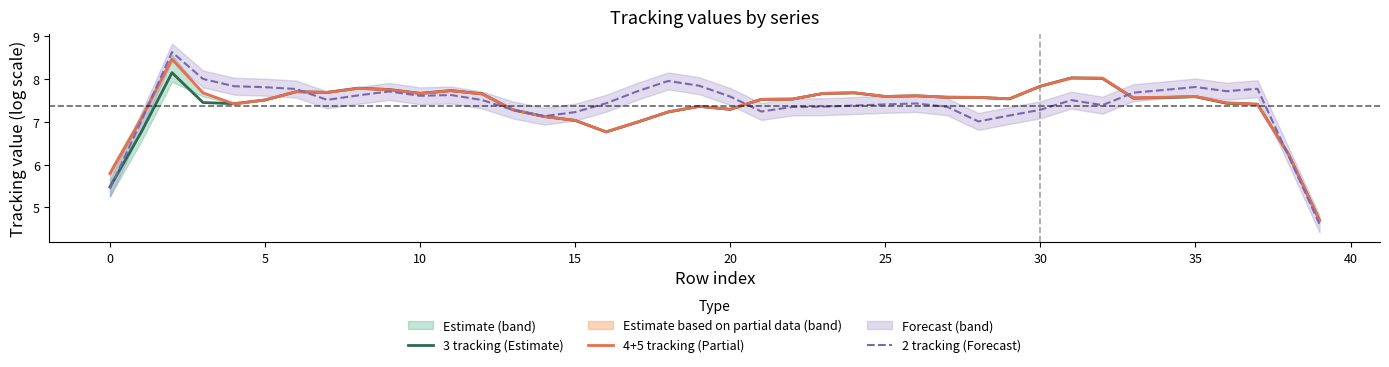

How many interior local peaks does the 4+5 tracking (Partial) series have?

9